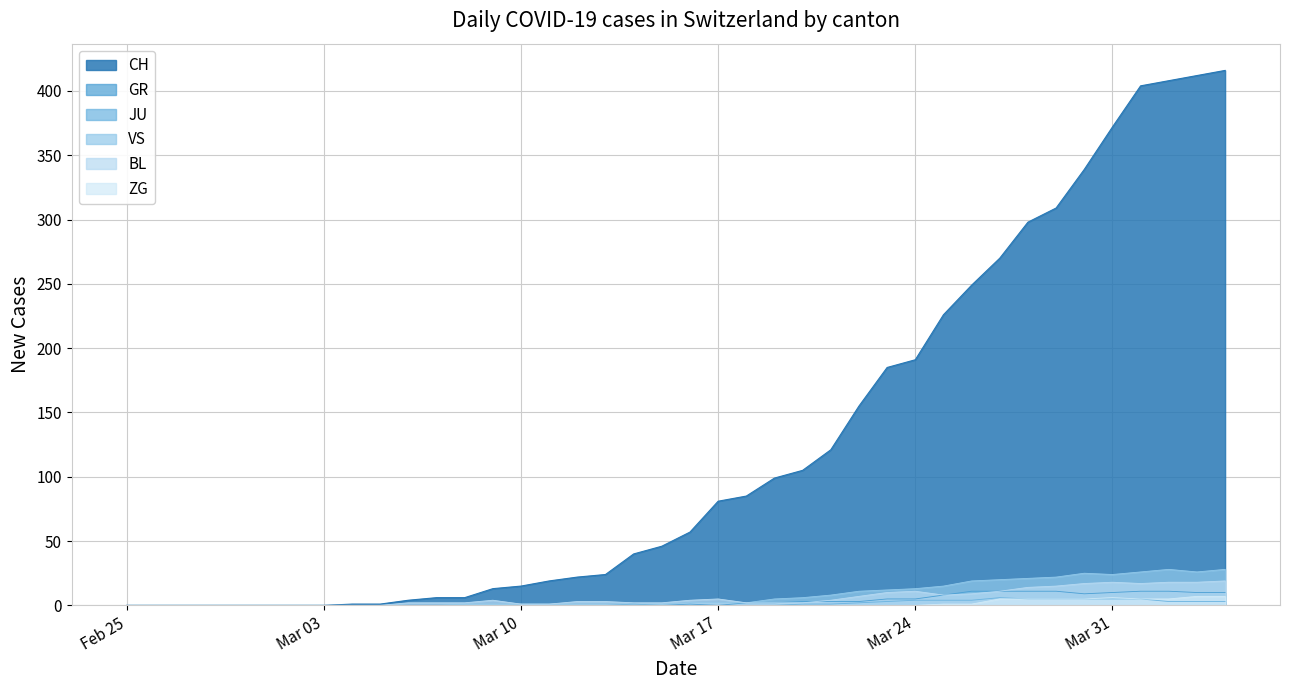

The BL series shows 1 at 2020-03-07. True or false?

False